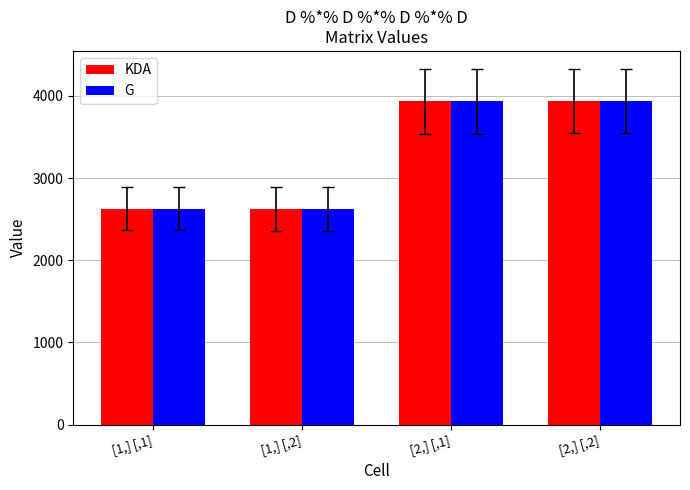

What position from the left is [1,] [,2]?

2